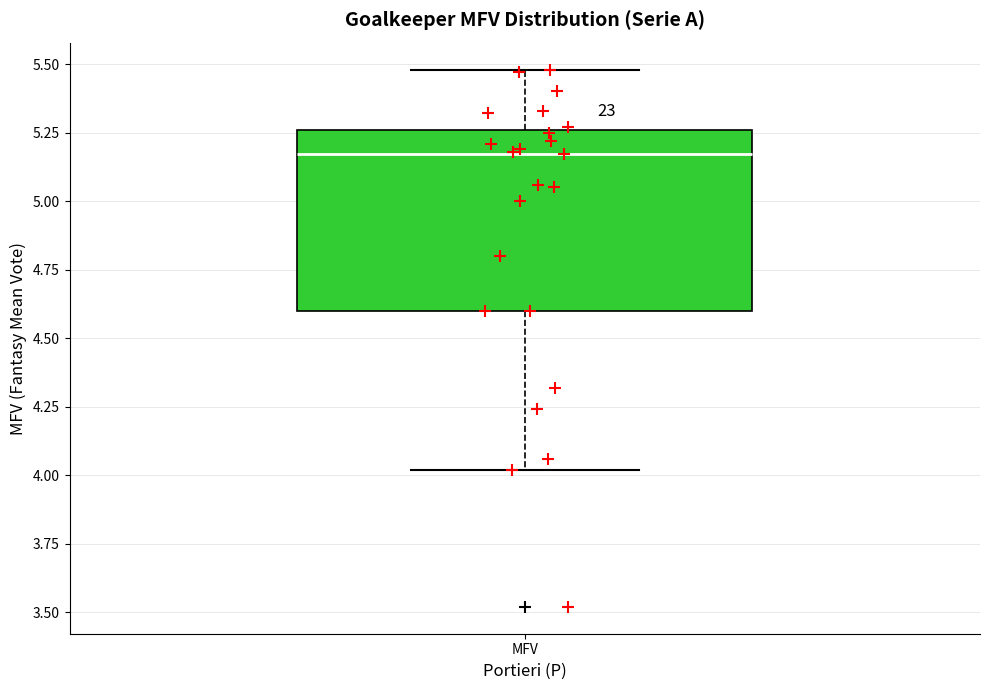

Transcribe this box plot: give where the median line is, the range the box spans, and where the two whiskers end, as read against the y-axis. The values are not printed on the chart, so give them approximately, as read against the axis.

median 5.15, box 4.60 to 5.25, whiskers 4.00 to 5.50